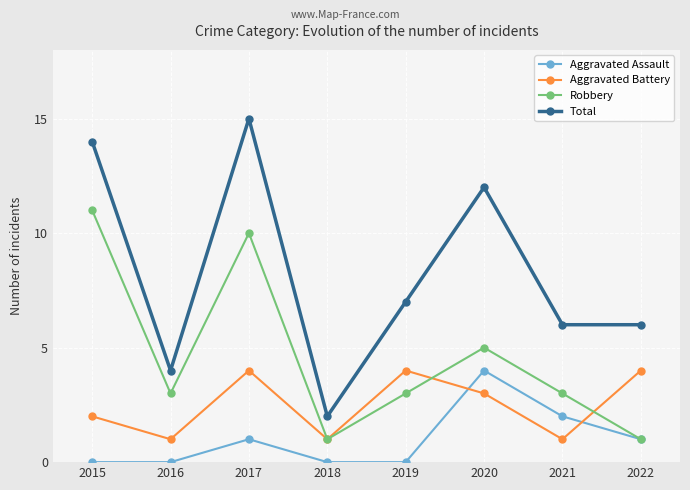

At which category does Robbery reach its first local valley?

2016